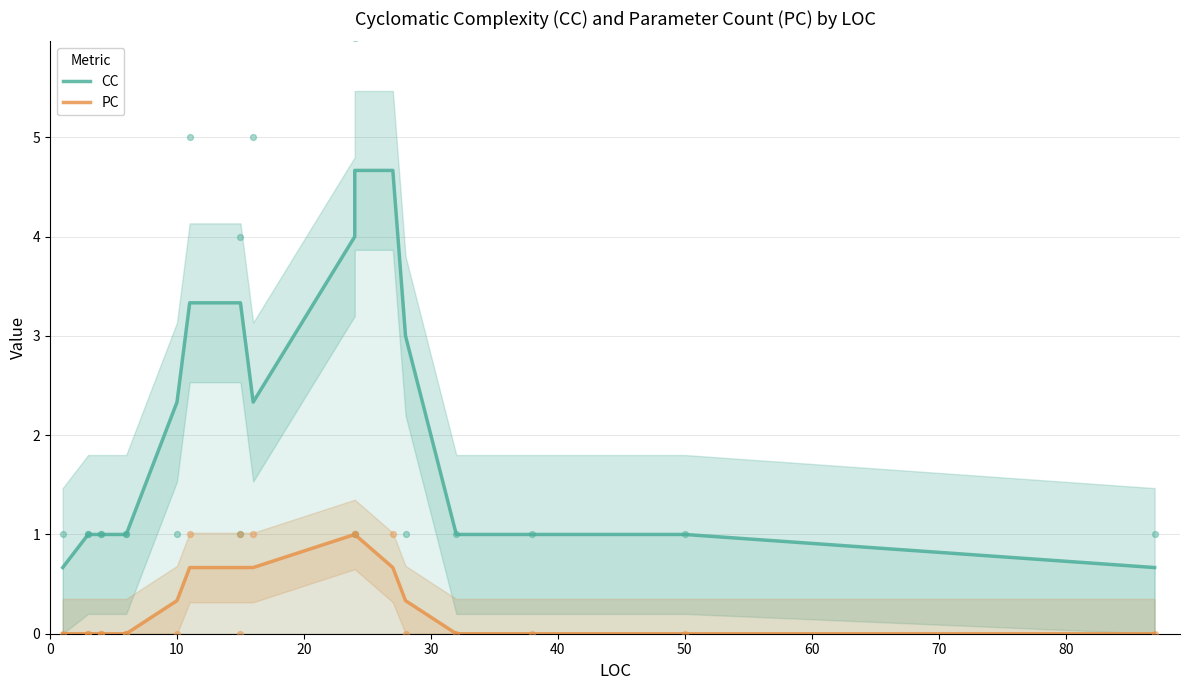

Which series reaches the minimum Y coordinate?

PC